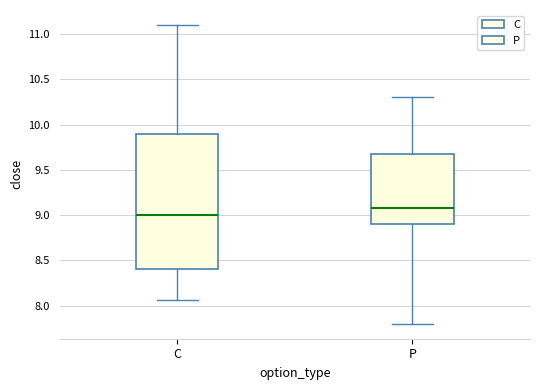

Reading left to right, read every box against the y-axis: the position of its median line, the range the box covers, and the ends of its whiskers. The values are not printed on the chart, so give them approximately, as read against the axis.

C: median 9.00, box 8.40 to 9.90, whiskers 8.05 to 11.10
P: median 9.10, box 8.90 to 9.70, whiskers 7.80 to 10.30